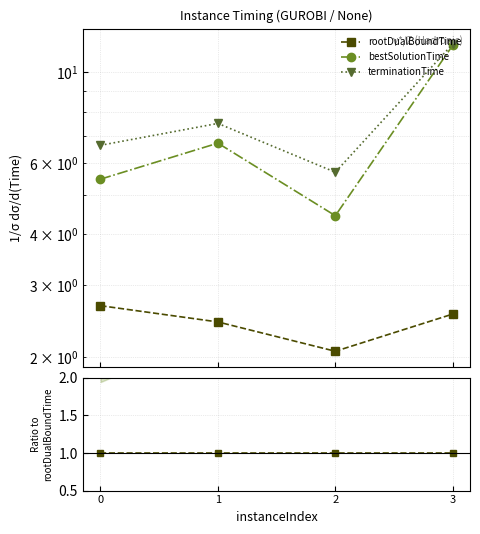

Is the value of terminationTime at 2 greater than the value of bestSolutionTime at 3?

No